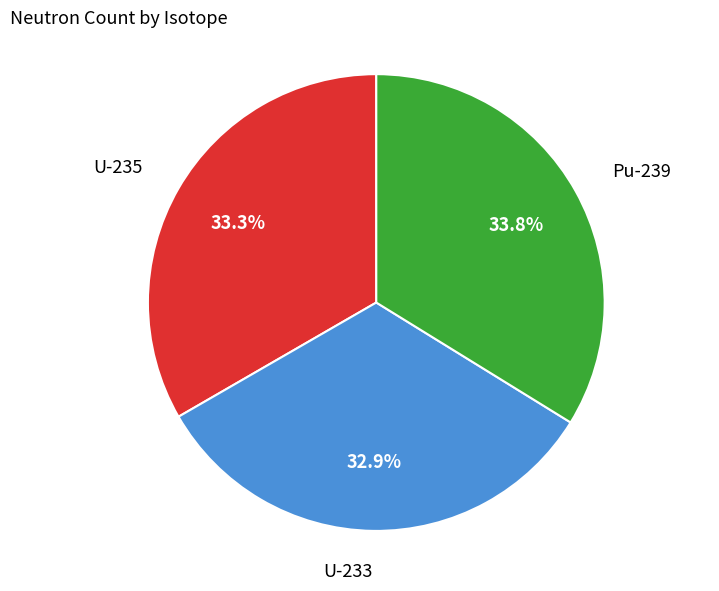

Does any single category account for the majority?

No